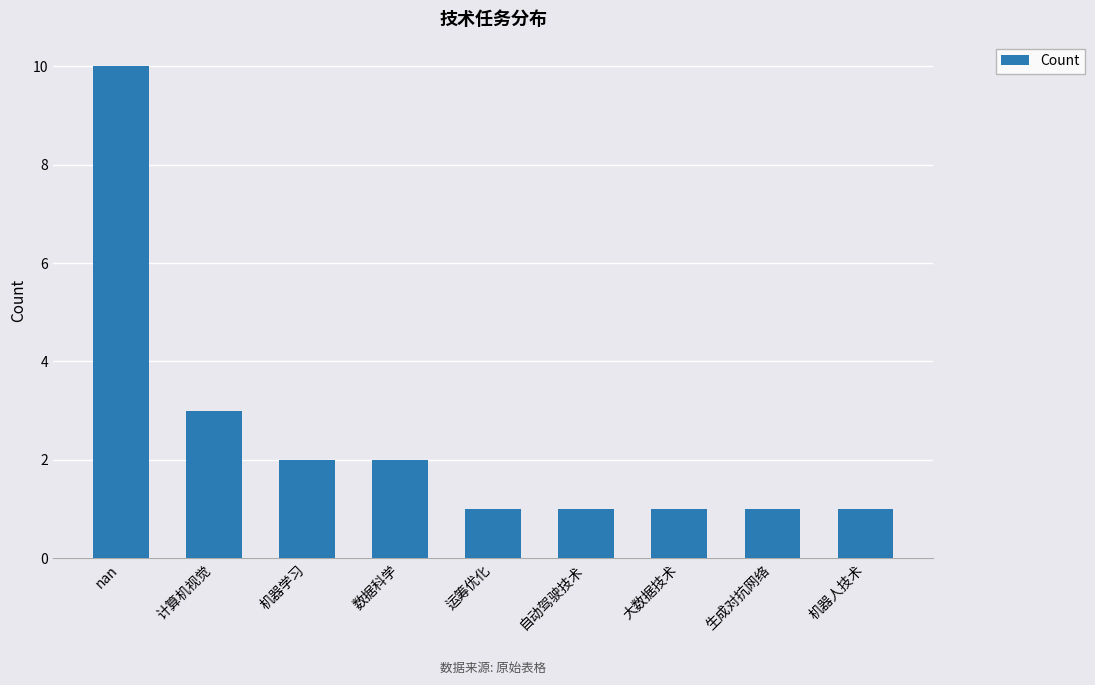

What is the ratio of the value at 运筹优化 to the value at 计算机视觉?

0.3